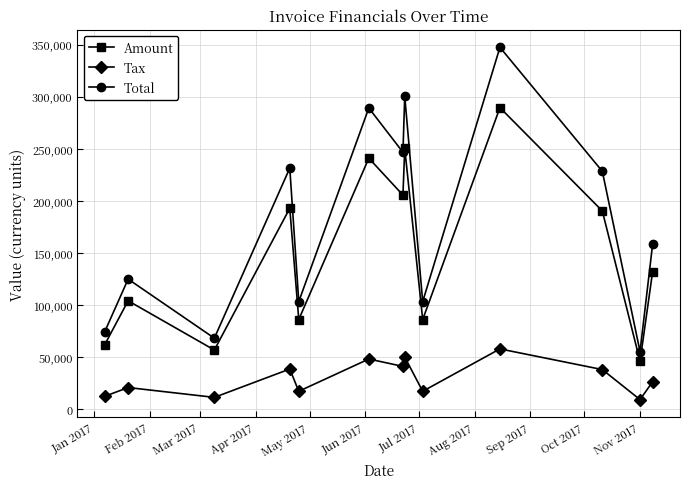

What is the average value of the Total series?

179336.8